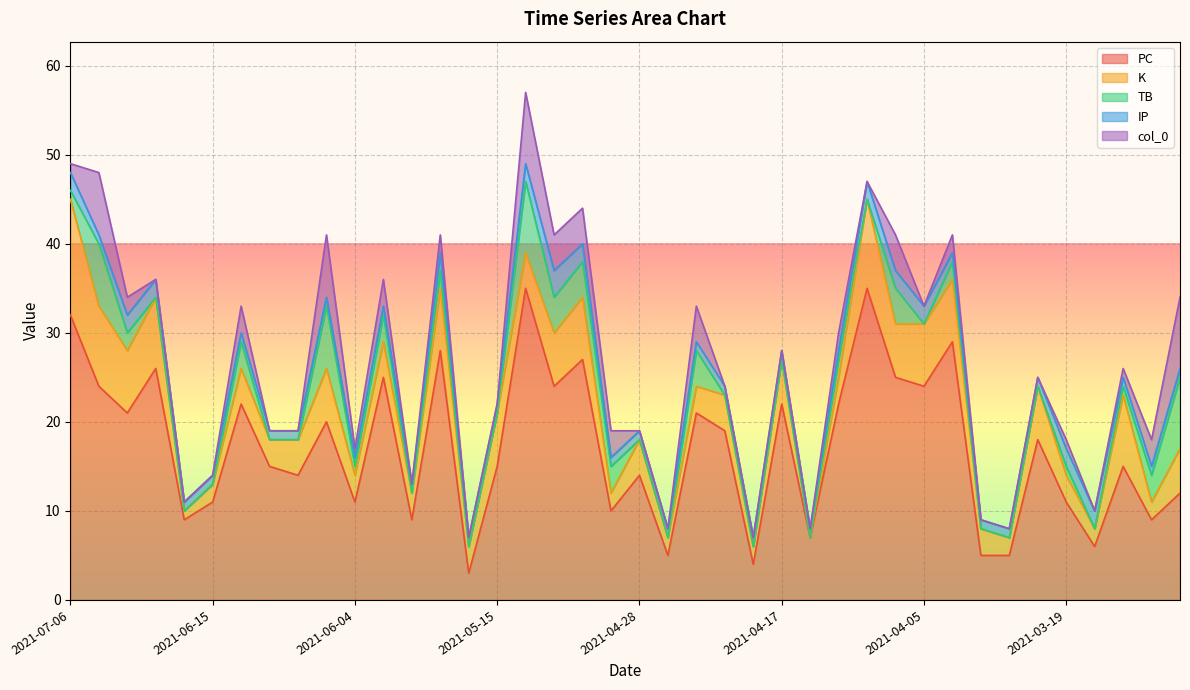

Rank the categories by K value from lowest to highest.

2021-04-15, 2021-06-16, 2021-06-15, 2021-05-02, 2021-04-26, 2021-04-19, 2021-03-25, 2021-03-16, 2021-03-10, 2021-06-10, 2021-06-04, 2021-05-31, 2021-05-16, 2021-04-24, 2021-04-13, 2021-03-29, 2021-03-19, 2021-06-11, 2021-06-08, 2021-06-01, 2021-05-12, 2021-04-28, 2021-04-22, 2021-04-17, 2021-03-07, 2021-06-05, 2021-05-15, 2021-05-08, 2021-04-07, 2021-03-23, 2021-06-27, 2021-05-19, 2021-05-03, 2021-04-05, 2021-04-01, 2021-06-23, 2021-03-13, 2021-06-29, 2021-04-11, 2021-07-06